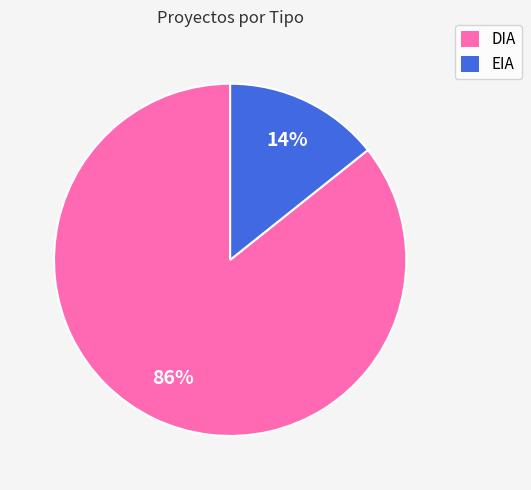

What is the majority slice?

DIA